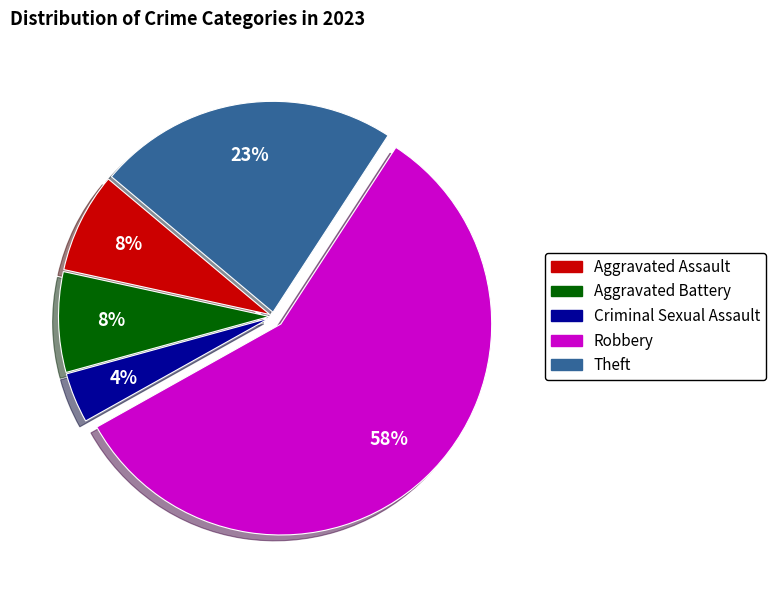

Is the sum of Criminal Sexual Assault and Theft greater than half?

No